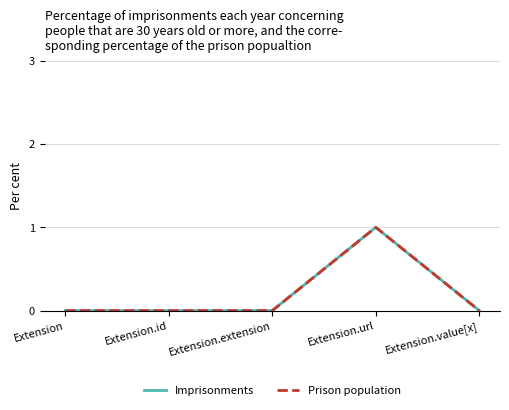

Which category has the lowest value across all series?

Extension